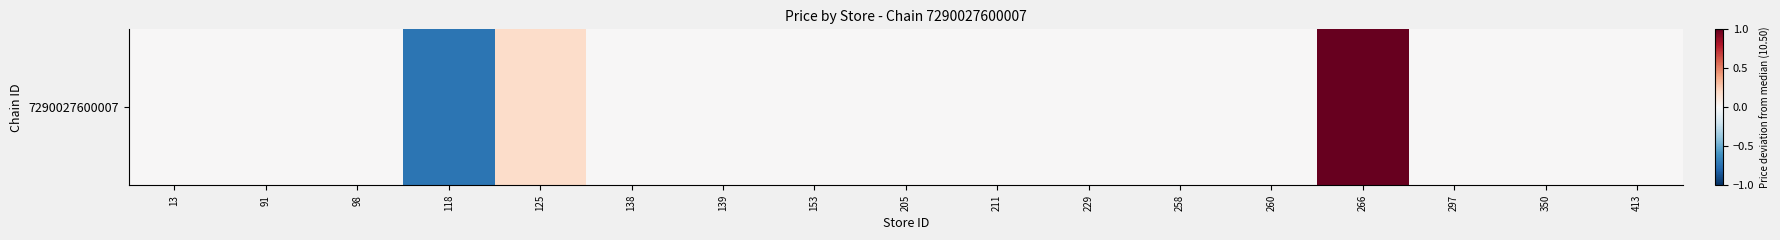

Reading right to left, what are all the values shown in this chart?

0.0	0.0	0.0	1.0	0.0	0.0	0.0	0.0	0.0	0.0	0.0	0.0	0.2	-0.7	0.0	0.0	0.0